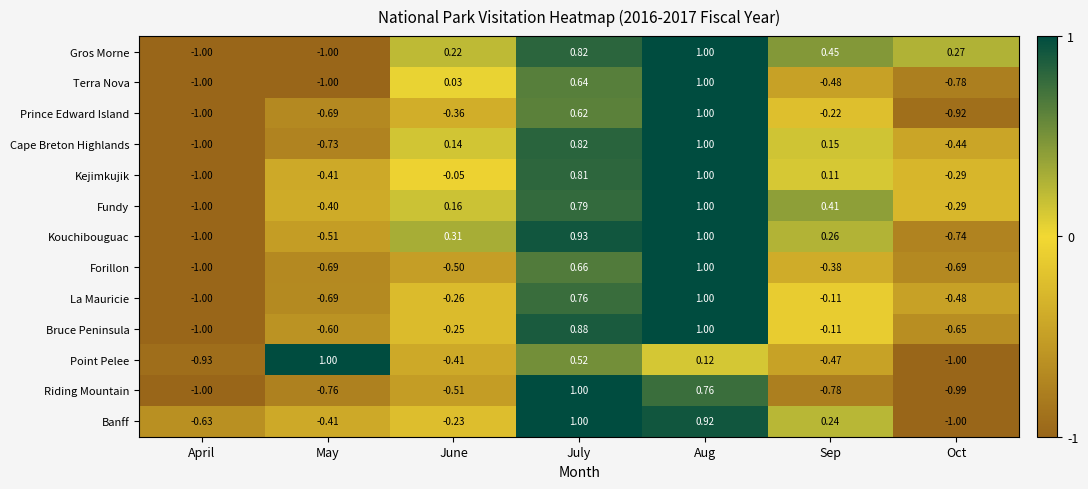

Rank the series at June from highest to lowest value.

Kouchibouguac, Gros Morne, Fundy, Cape Breton Highlands, Terra Nova, Kejimkujik, Banff, Bruce Peninsula, La Mauricie, Prince Edward Island, Point Pelee, Forillon, Riding Mountain